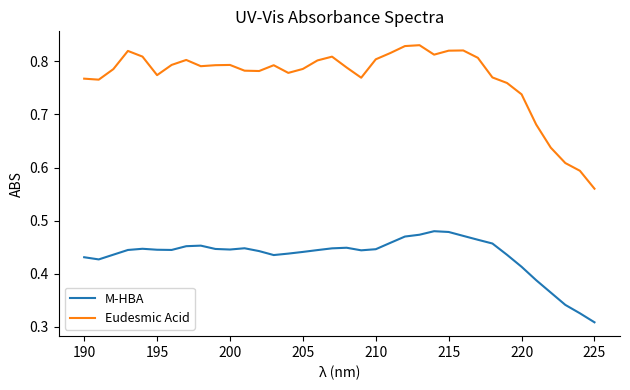

Which series has the largest range (max minus min)?

Eudesmic Acid